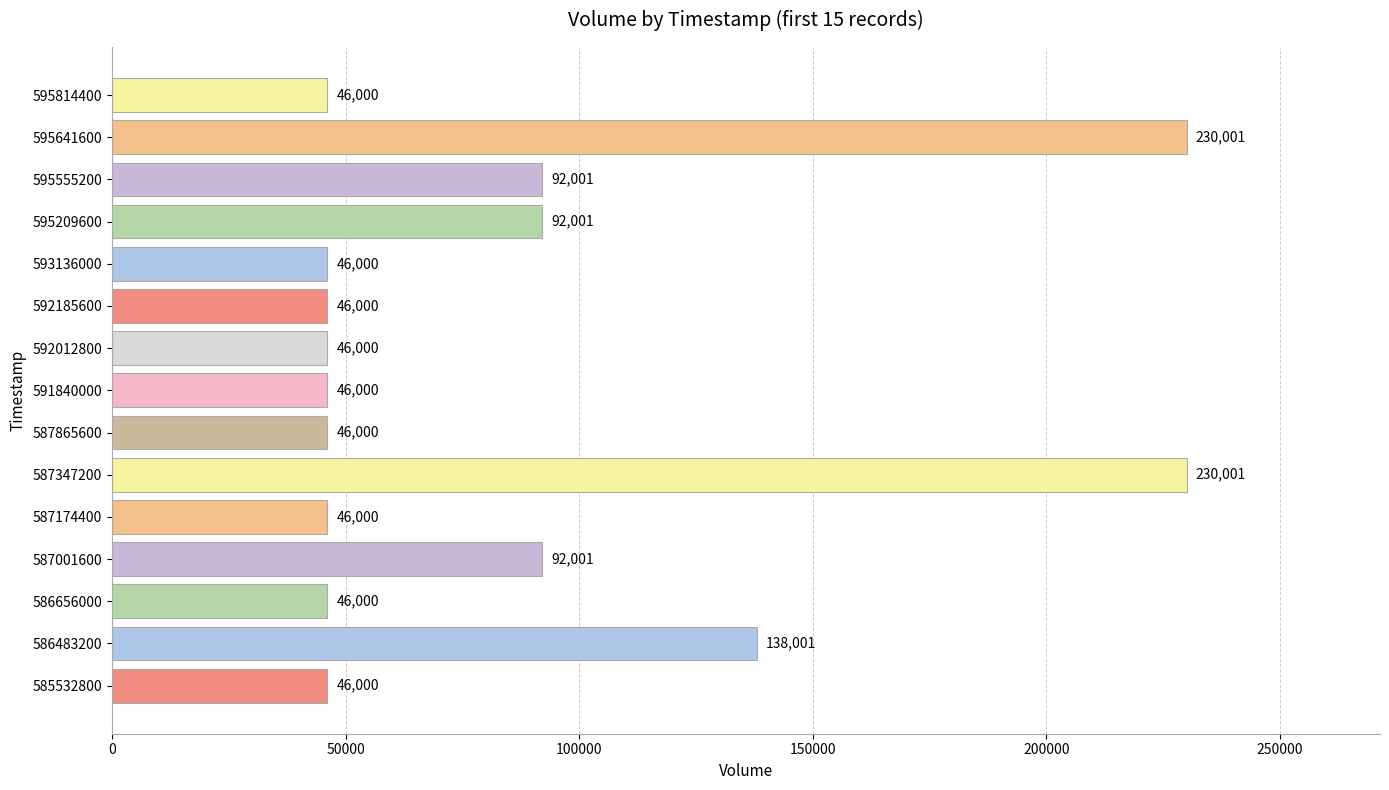

What is the smallest value displayed?

46000